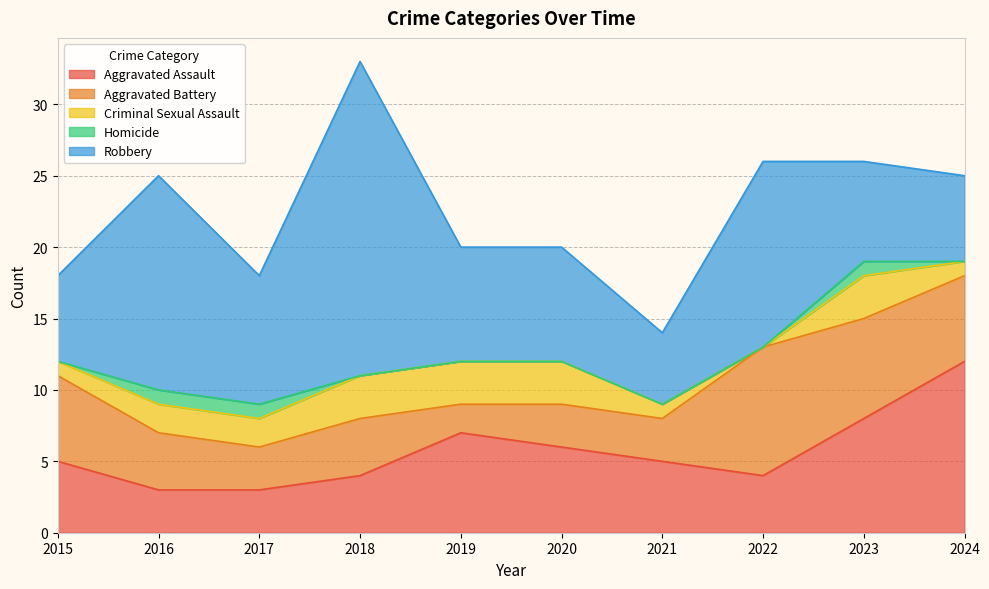

True or false: Criminal Sexual Assault and Aggravated Assault cross at least once.

False